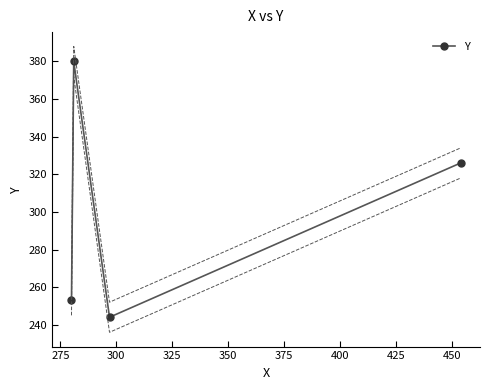

True or false: Y has more than 2 points higher than both neighbors.

False